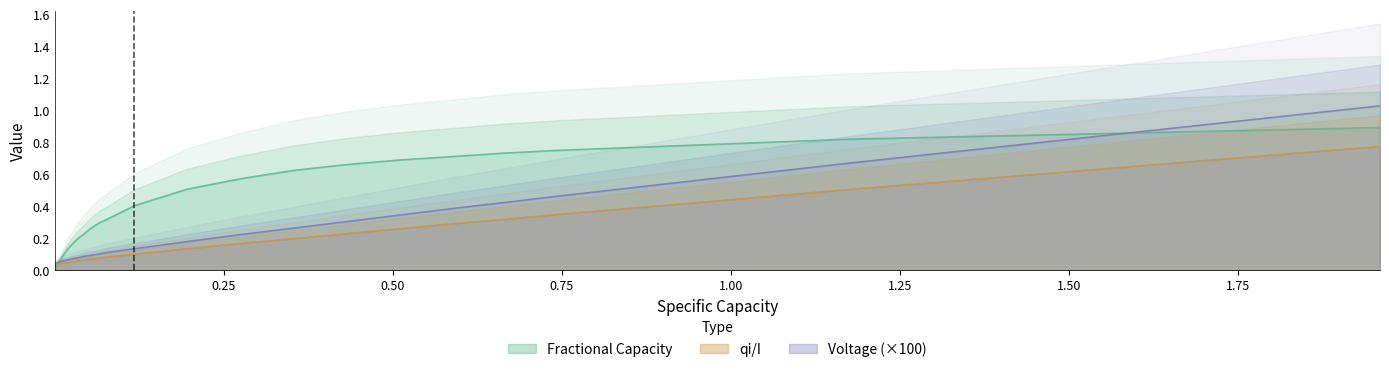

The qi/I series shows 0.1 at 16. True or false?

False